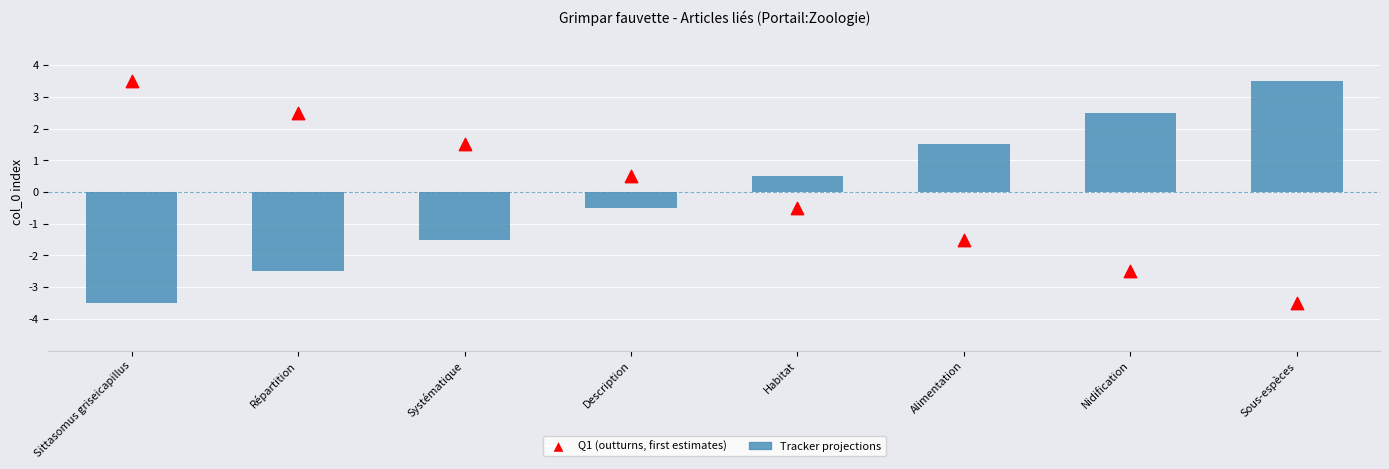

Which series contains the highest Y value?

Tracker projections